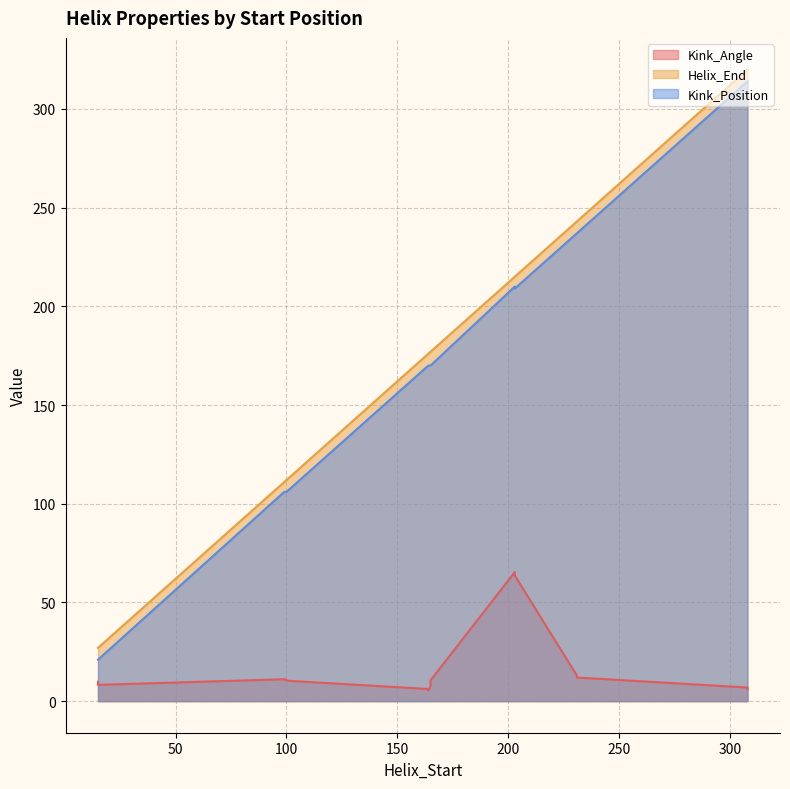

What is the difference between the Helix_End values at 164 and 203?

39.0